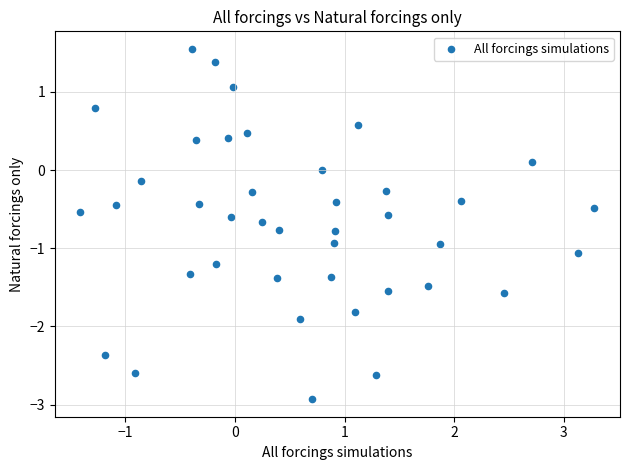

What is the range of X values (max minus min)?

4.7